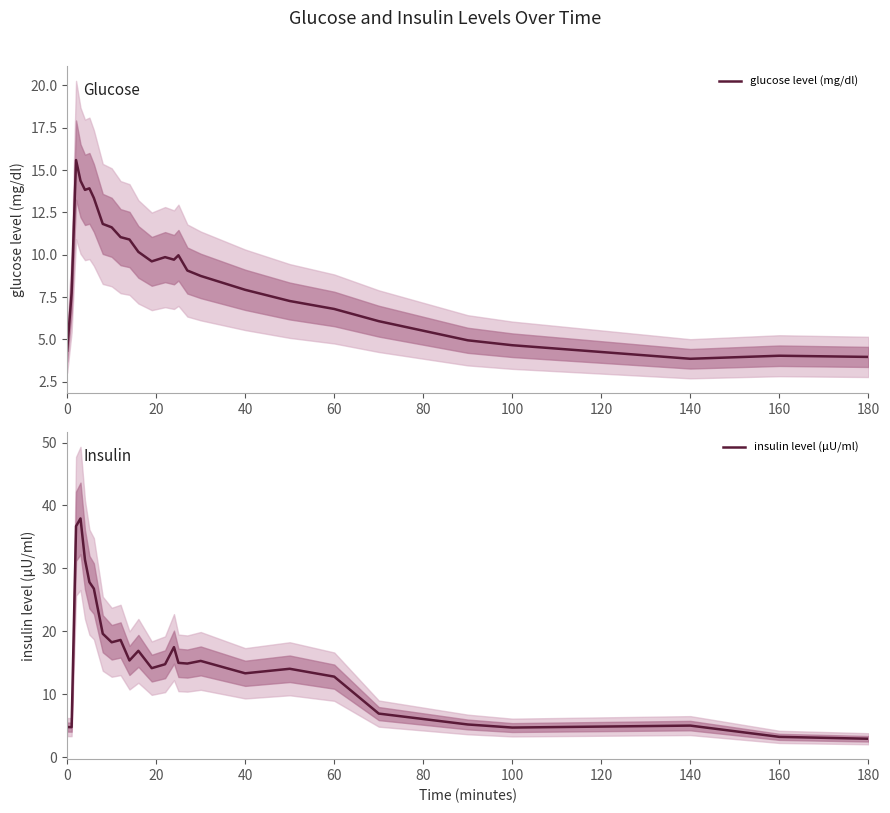

Reading left to right, what are all the values shown in this chart?

glucose level (mg/dl): 4.3	7.7	15.6	14.4	13.8	13.9	13.4	11.8	11.6	11.0	10.9	10.2	9.6	9.9	9.7	10.0	9.1	8.7	7.9	7.3	6.8	6.1	4.9	4.7	3.9	4.0	4.0
insulin level (μU/ml): 4.8	4.8	36.7	37.9	31.4	27.8	26.8	19.6	18.3	18.6	15.4	16.9	14.2	14.8	17.5	15.0	14.9	15.3	13.3	14.1	12.8	6.9	5.2	4.7	5.0	3.2	2.9